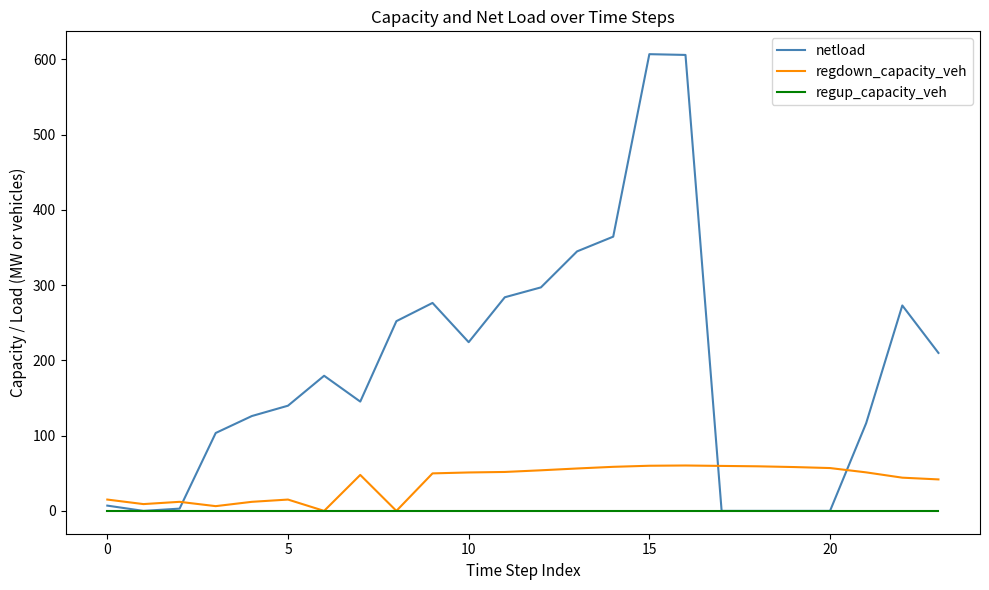

True or false: netload and regdown_capacity_veh cross at least once.

True